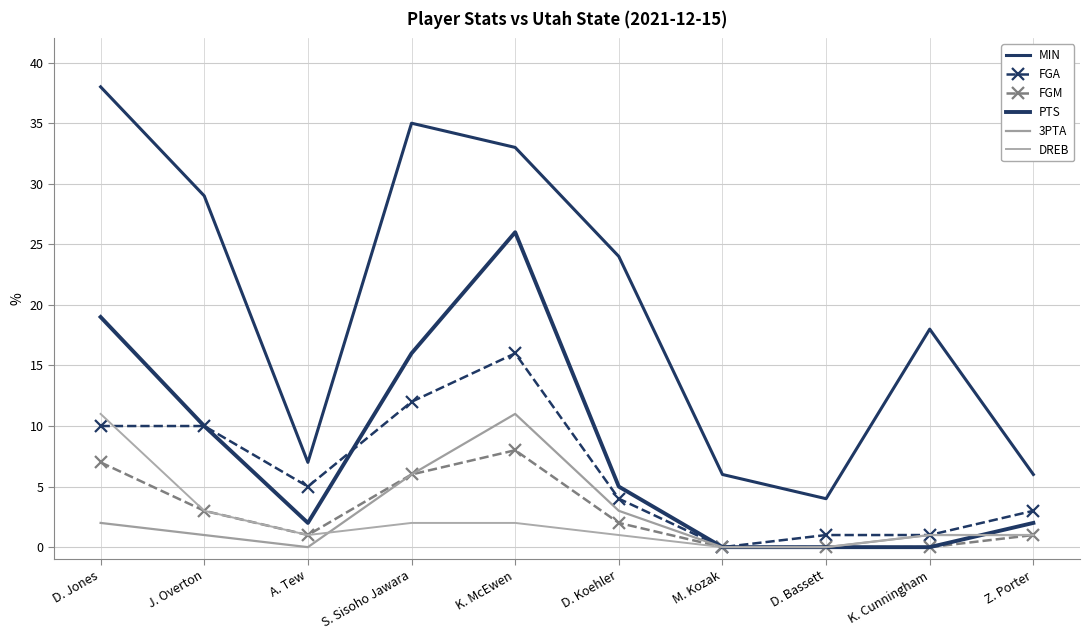

What is the approximate value of FGA at K. Cunningham?

1